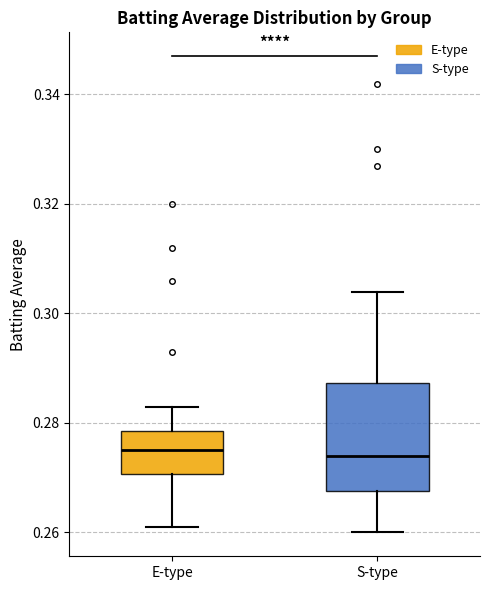

Reading left to right, transcribe this box plot: for each box, give where its median line is, the range the box spans, and where its two whiskers end, as read against the y-axis. The values are not printed on the chart, so give them approximately, as read against the axis.

E-type: median 0.276, box 0.270 to 0.278, whiskers 0.262 to 0.284
S-type: median 0.274, box 0.268 to 0.288, whiskers 0.260 to 0.304